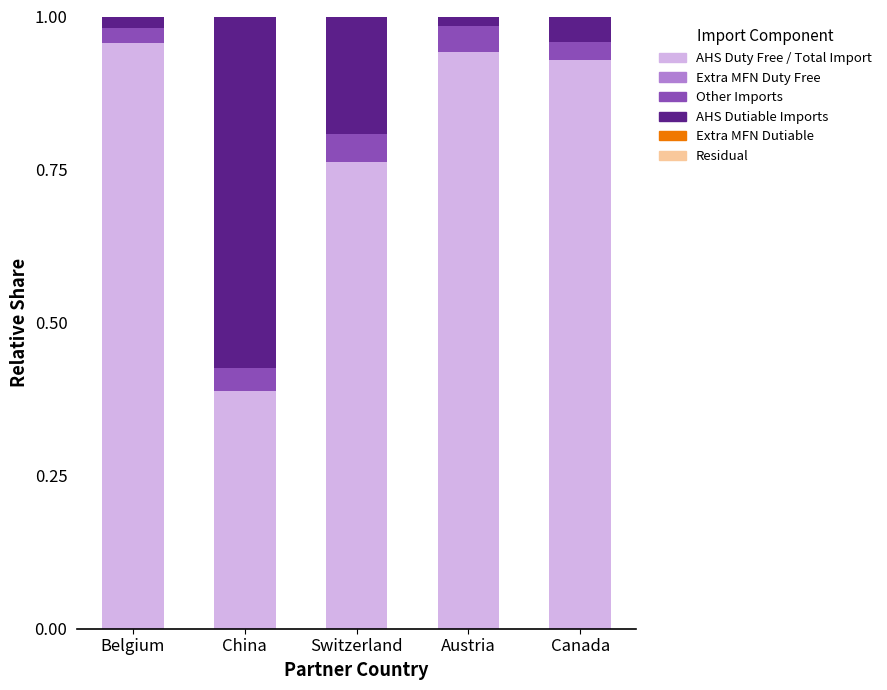

How many bars are there in each group?

6